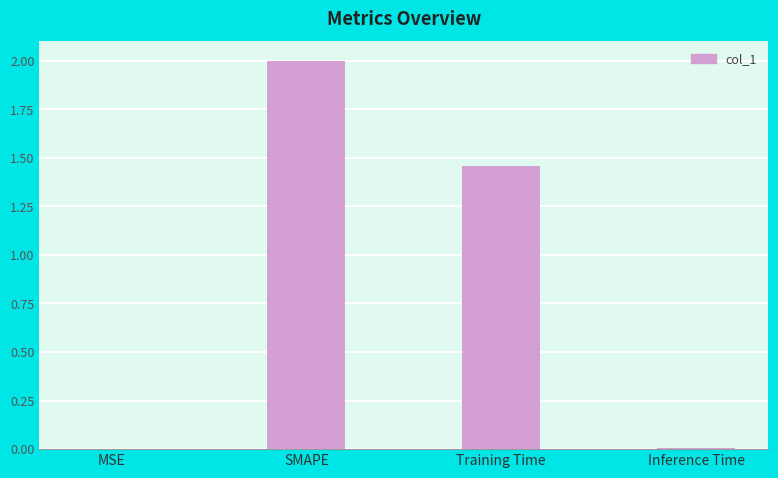

Where does the data first go above 1?

SMAPE